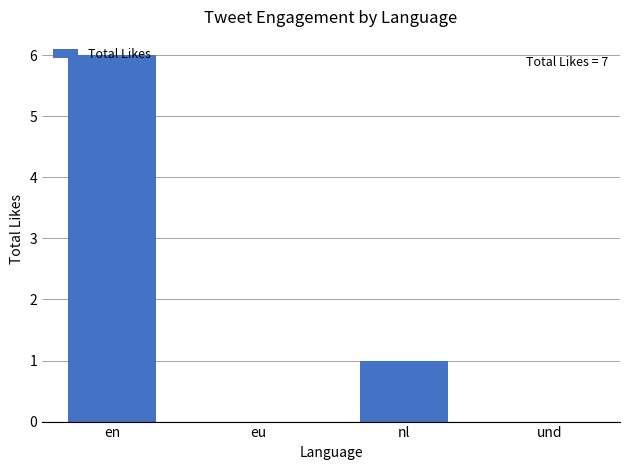

What is the difference between the values at eu and en?

6